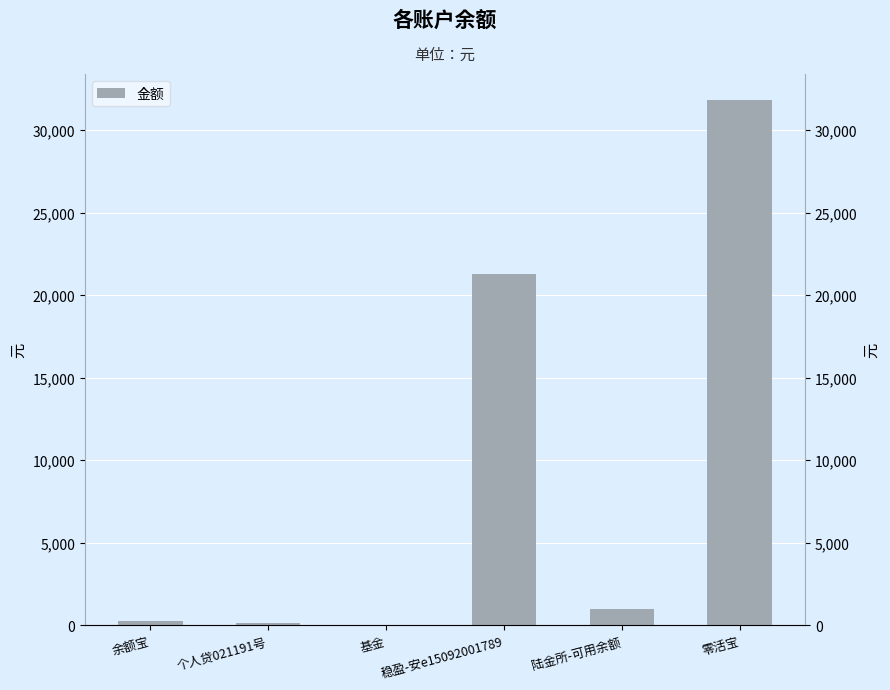

What is the sum of all values?

54473.2